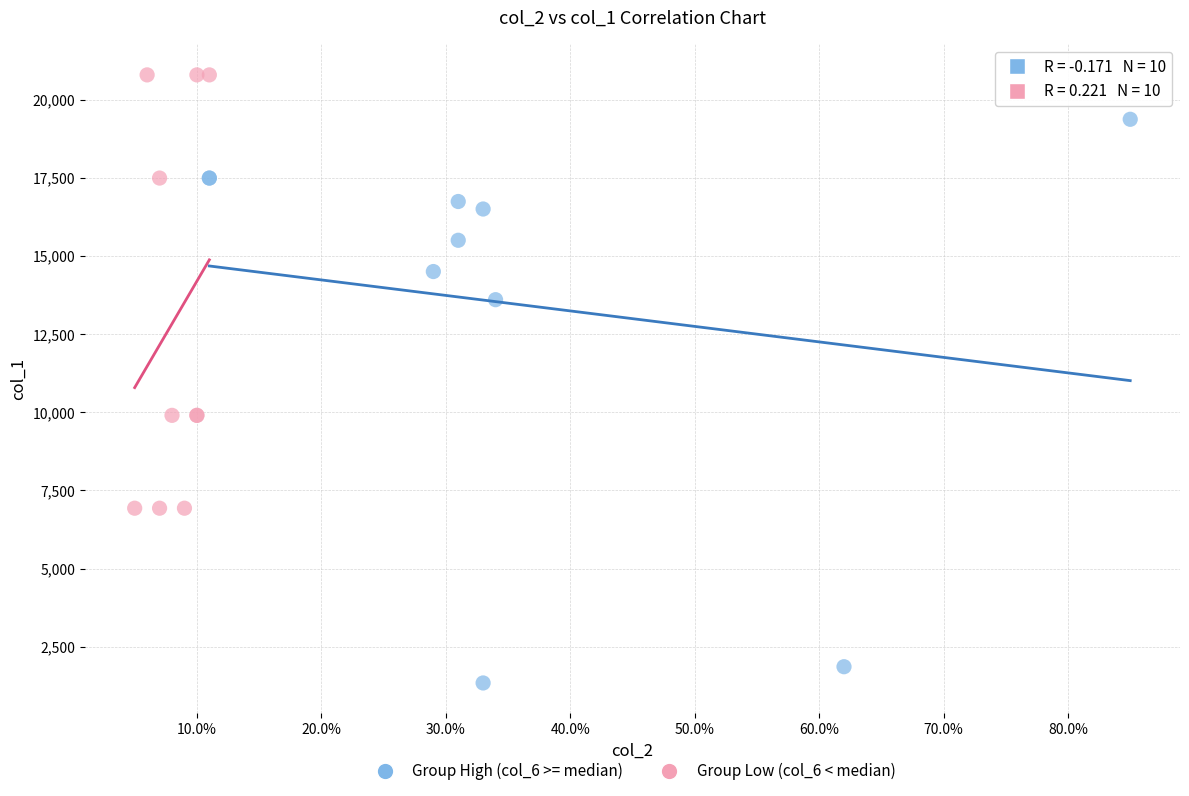

Which series has the widest spread of Y values?

Group High (col_6 >= median)